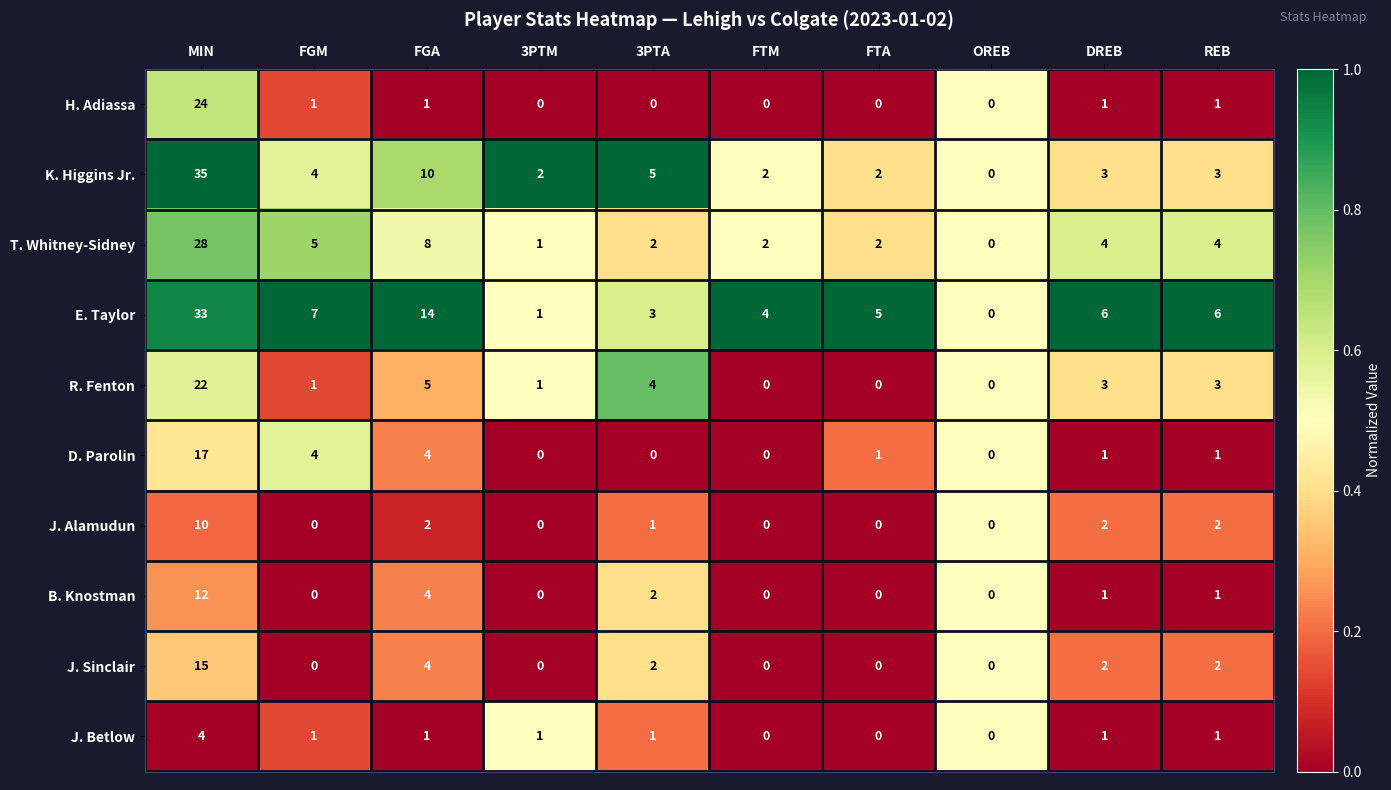

Is it true that B. Knostman equals 5 at FGA?

False